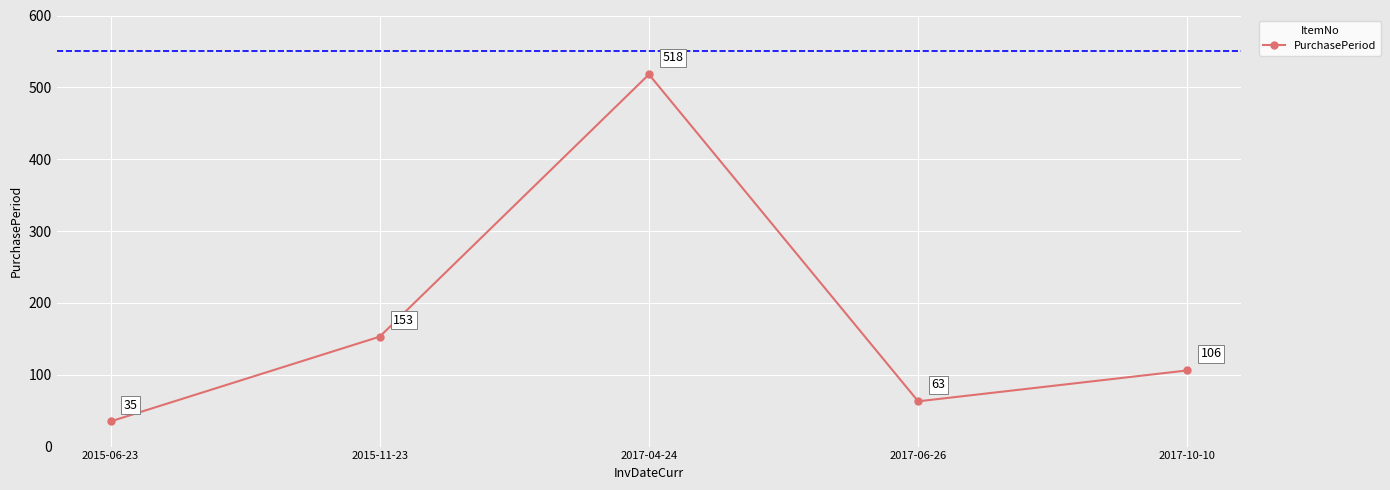

Read the value at 2017-04-24.

518